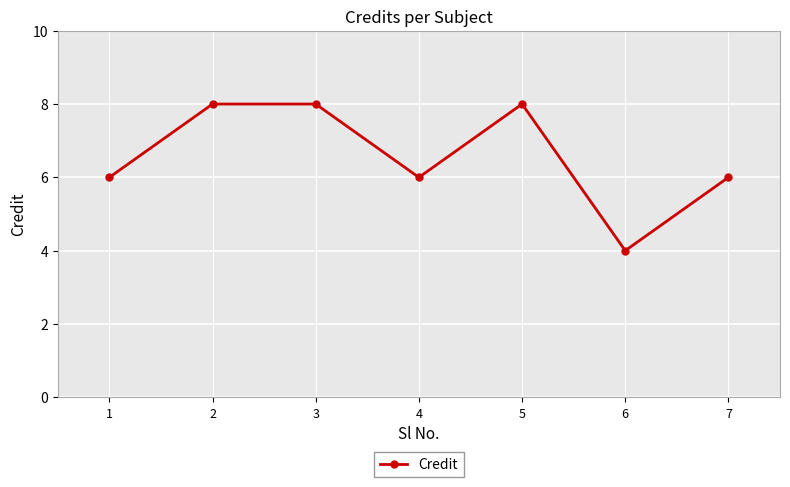

How many interior local valleys (lower than both neighbors) does the data have?

2